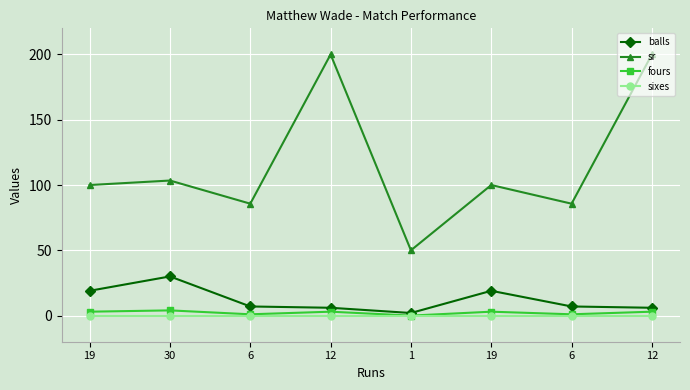

What is the value of the balls point at the 4th from the left?

6.0